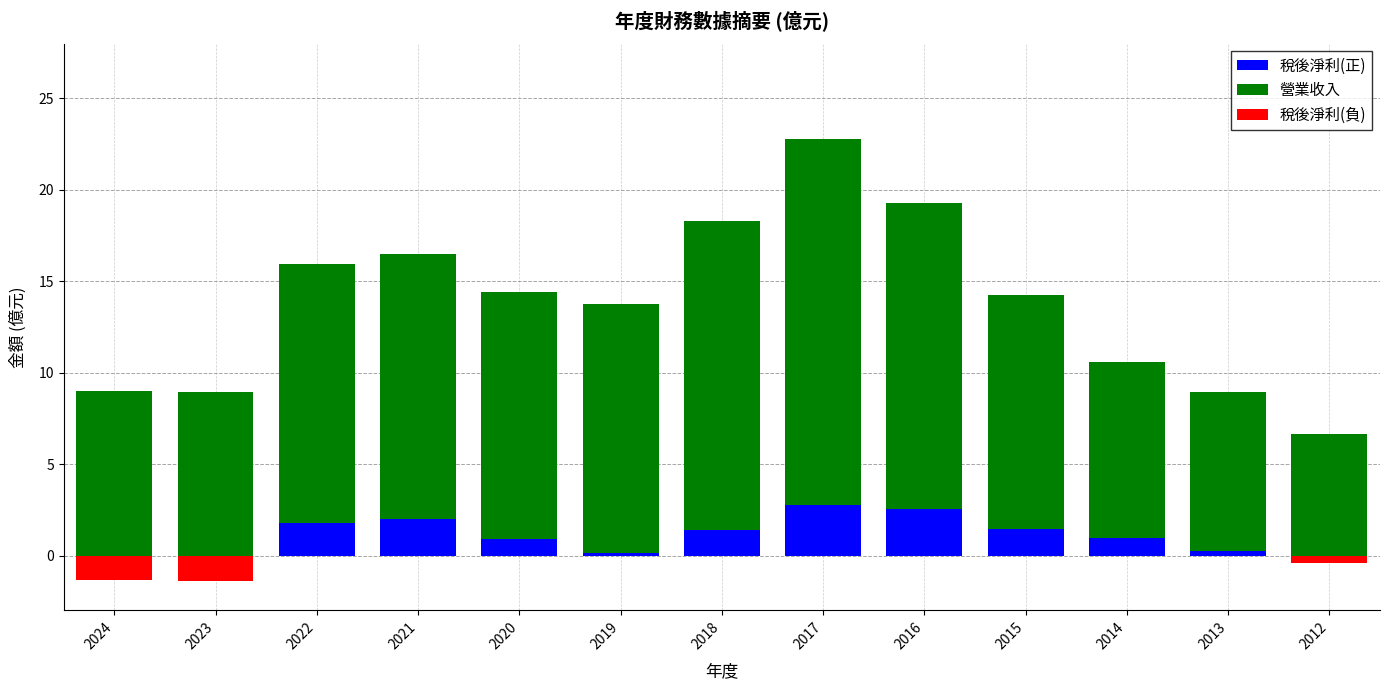

Which series changed the most between 2024 and 2022?

營業收入